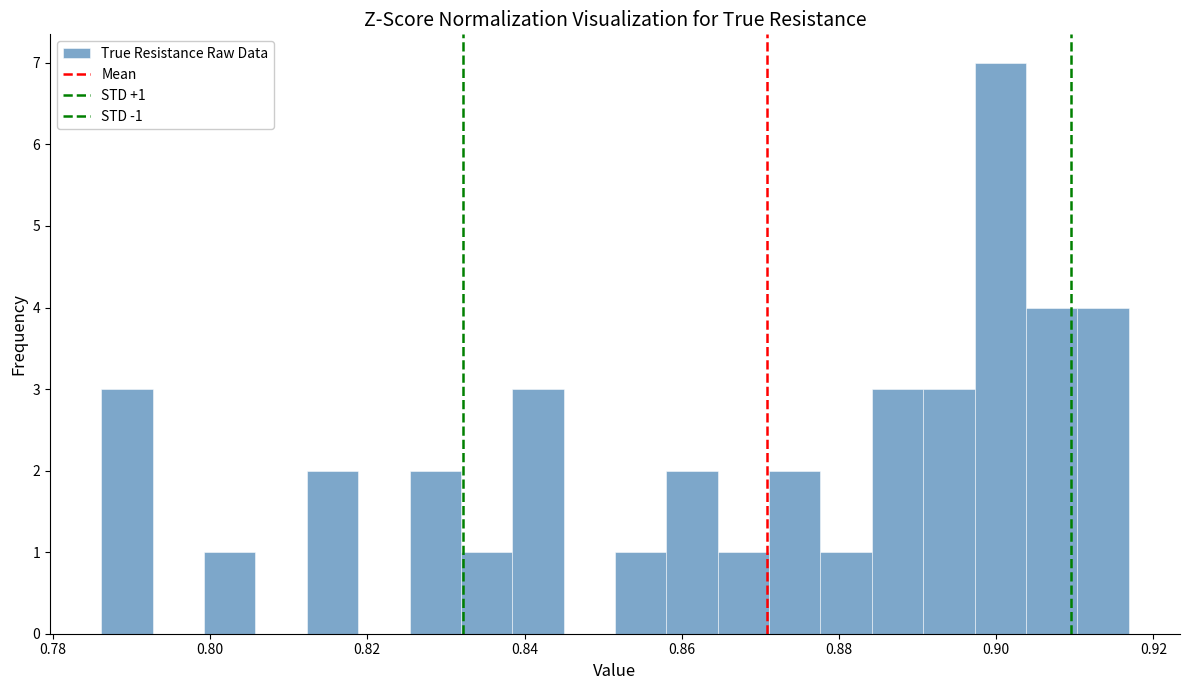

Around what value on the x-axis is the tallest bar? Give the approximate position of its centre, as read against the axis.

0.900